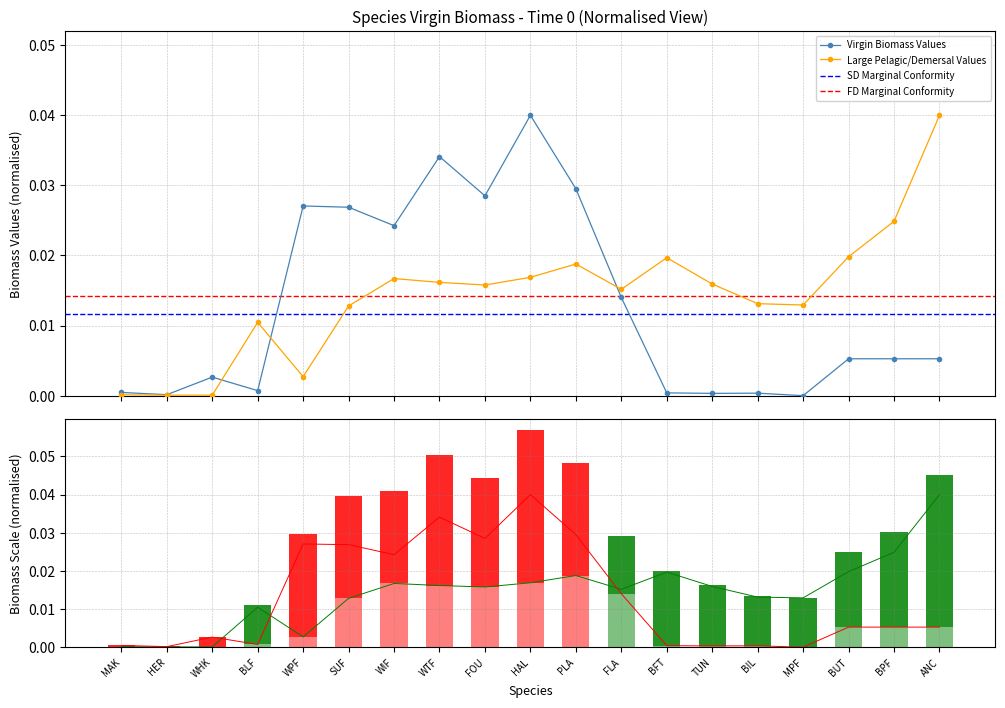

Which series has the largest range (max minus min)?

Virgin Biomass (t)